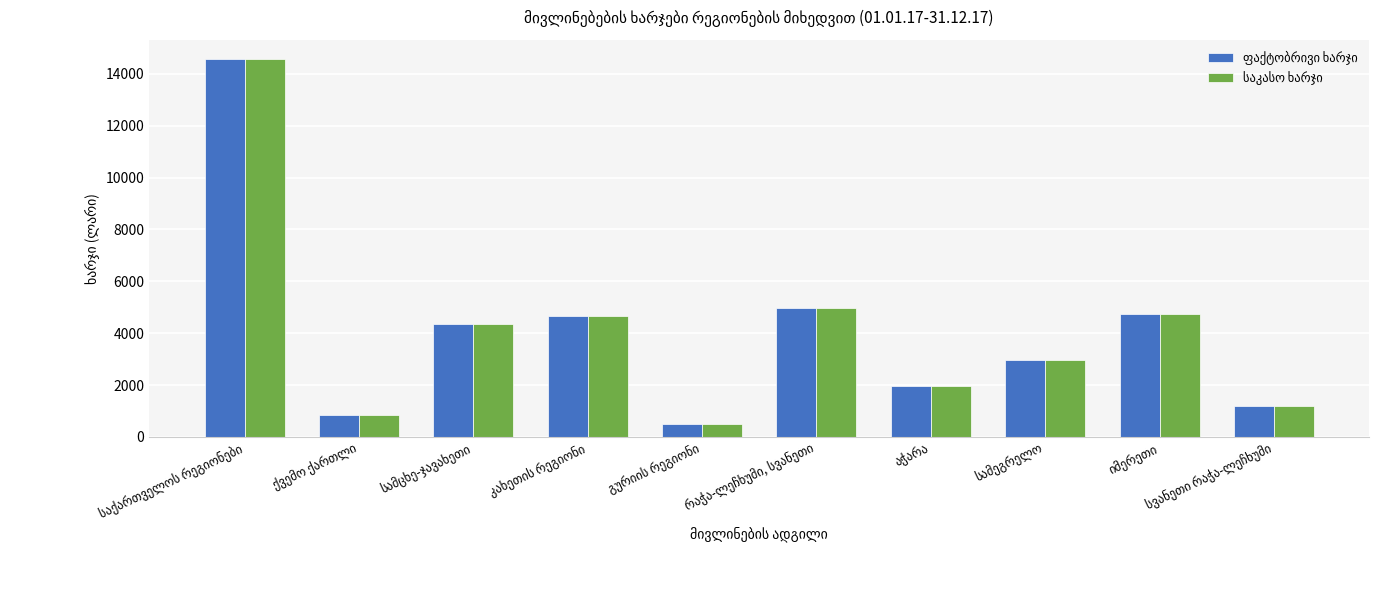

What is the minimum value shown in the chart?

500